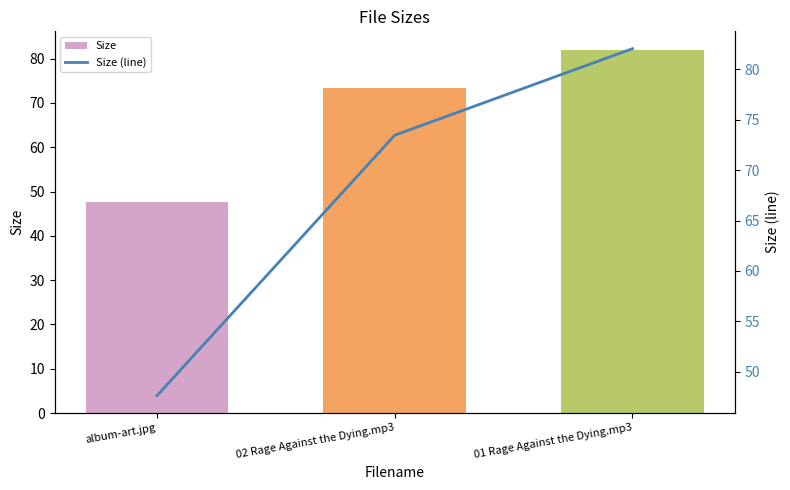

Which series has the widest spread of values?

Size